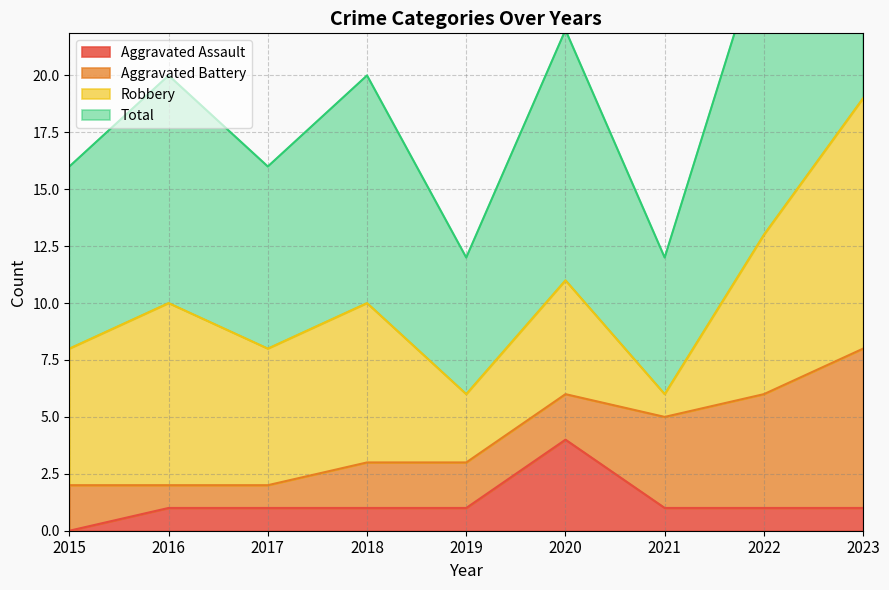

The value of Aggravated Assault at 2020 is 6. True or false?

False